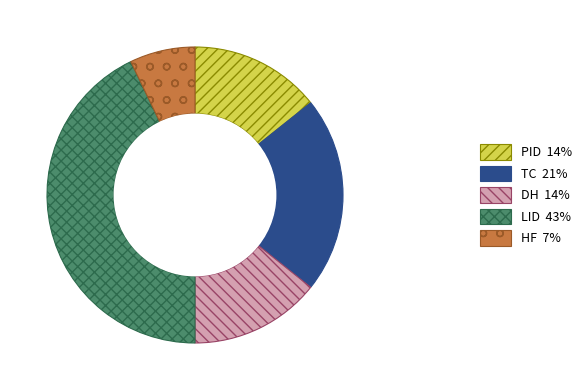

Does any single category account for the majority?

No